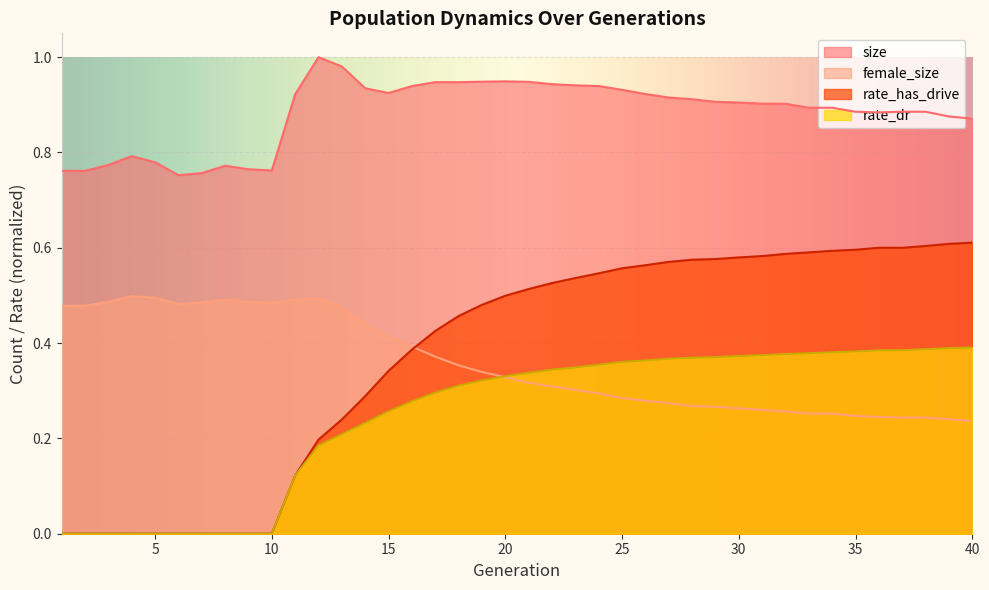

What is the value of the rate_dr point at the 14th from the left?

0.2